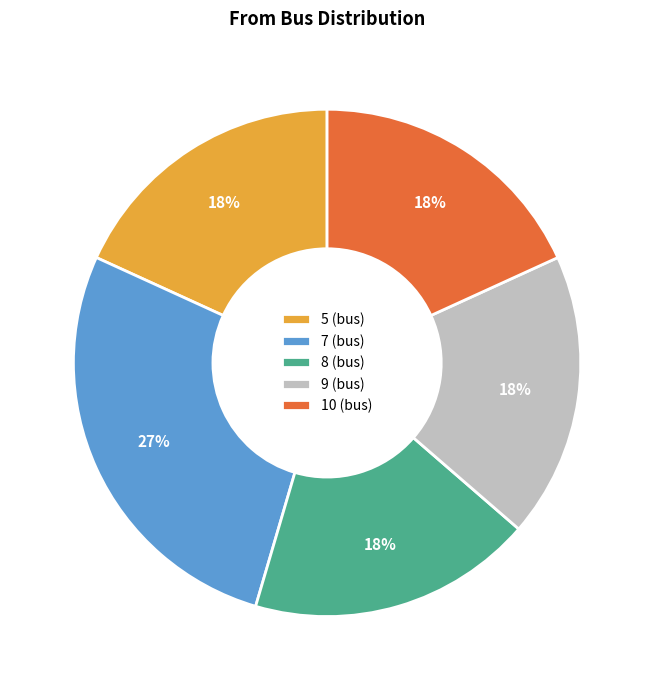

Is it true that 8 (bus) is 9% of the pie?

False